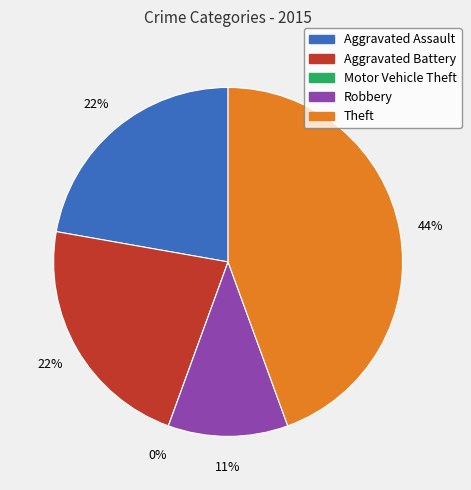

Combined, what portion of the pie is Theft and Robbery?

55.6%